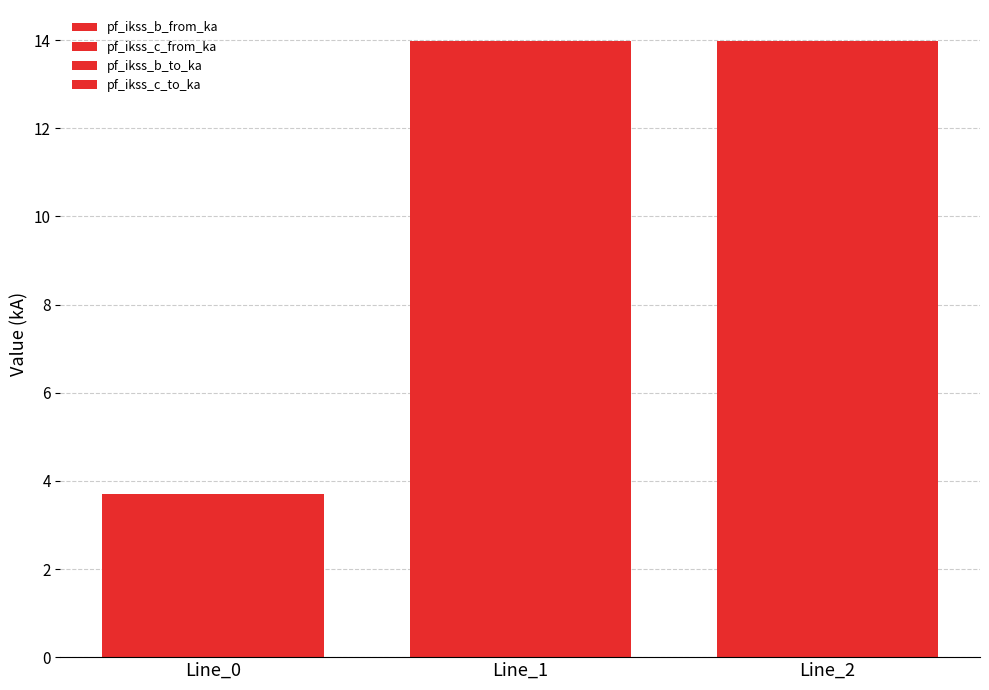

Are the bars horizontal?

No